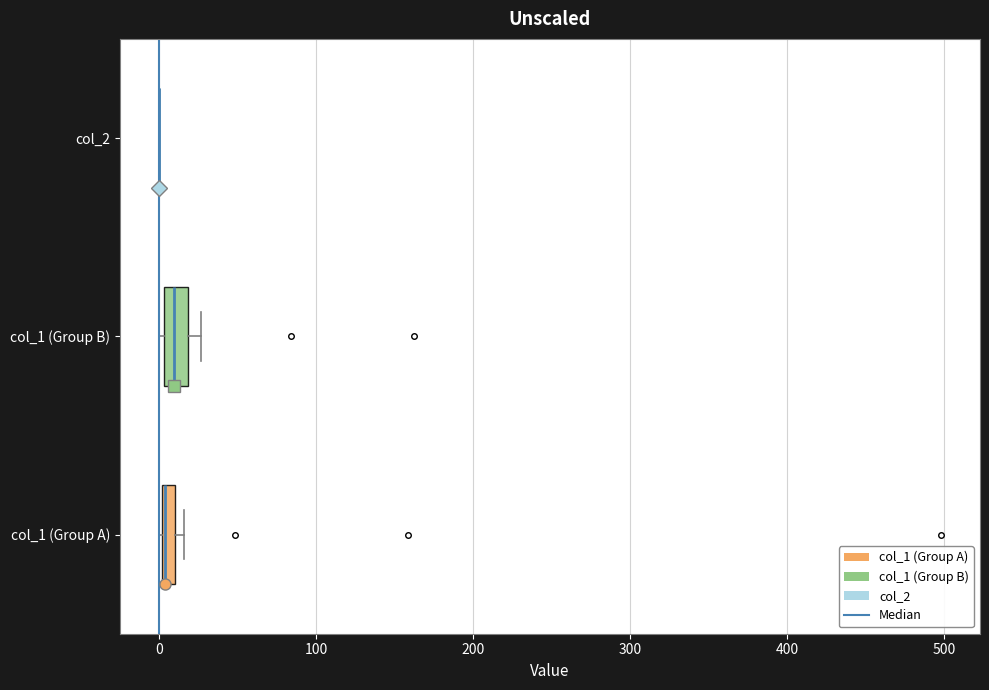

Where is the left edge of the box for col_1 (Group A) on the x-axis? The values are not printed on the chart, so give them approximately, as read against the axis.

0